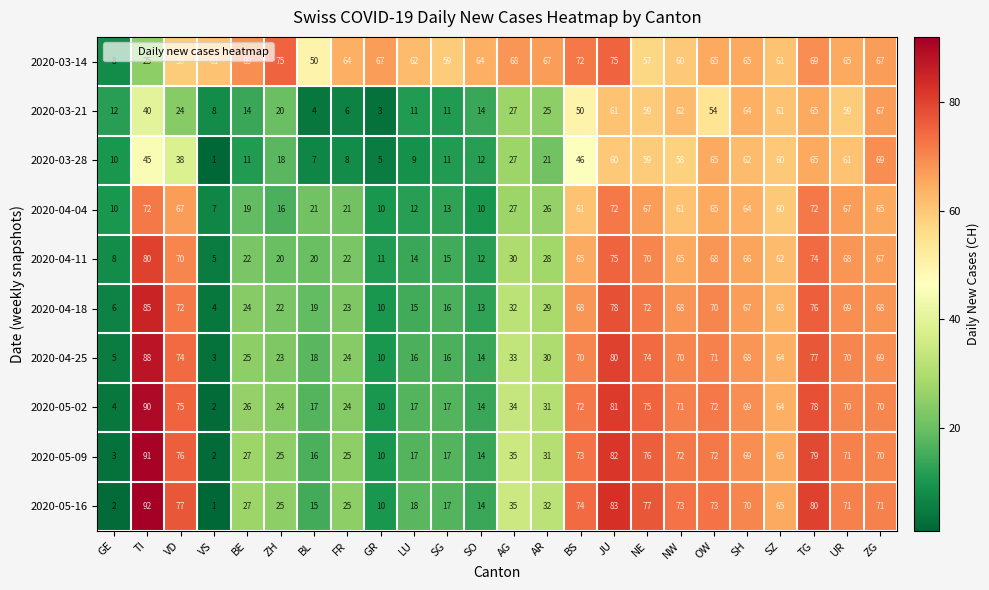

What is the maximum value shown in the chart?

92